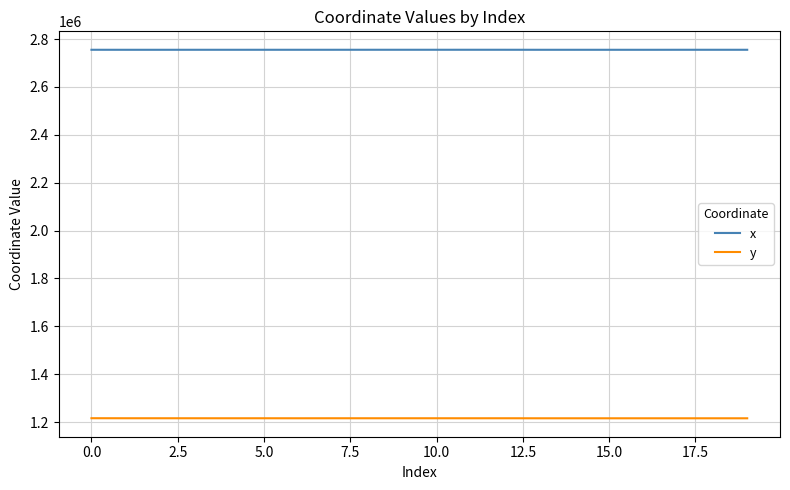

Rank the series by their average value, from highest to lowest.

x, y